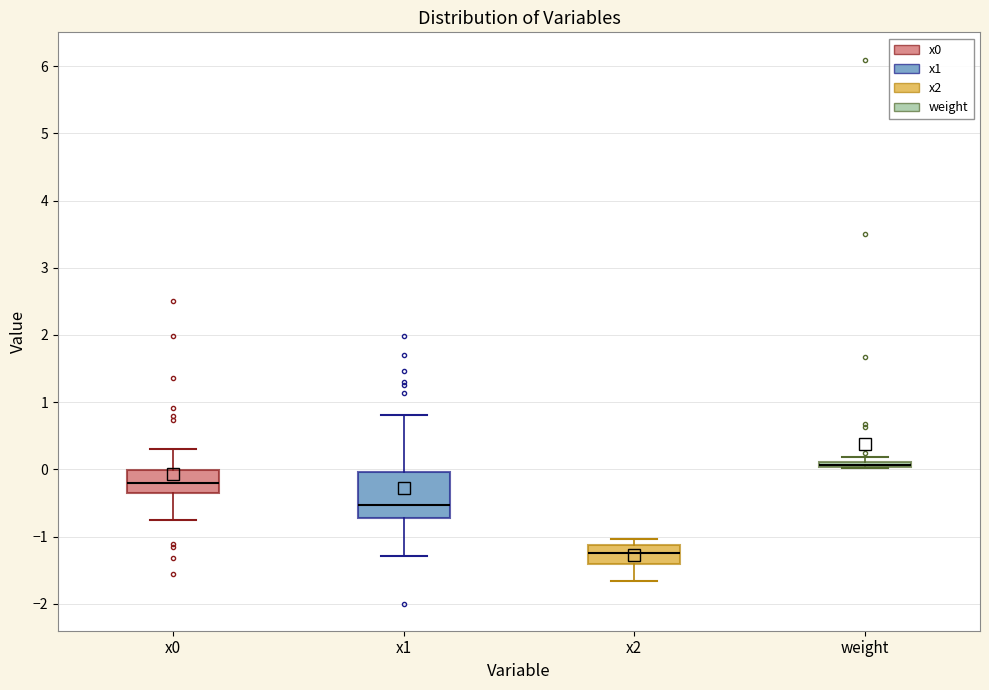

Where does the upper whisker of the box for x1 end on the y-axis? The values are not printed on the chart, so give them approximately, as read against the axis.

0.8